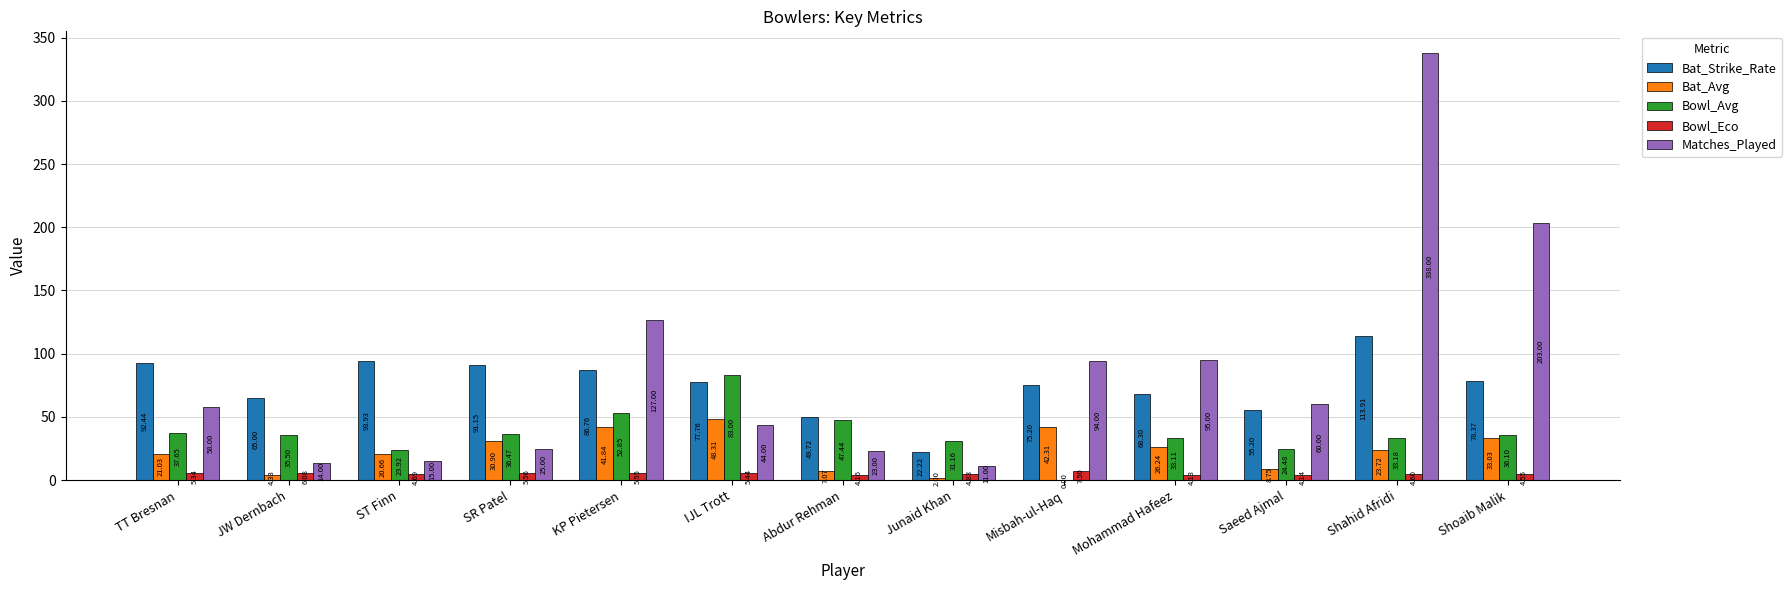

At which category is the sum across all series the highest?

Shahid Afridi